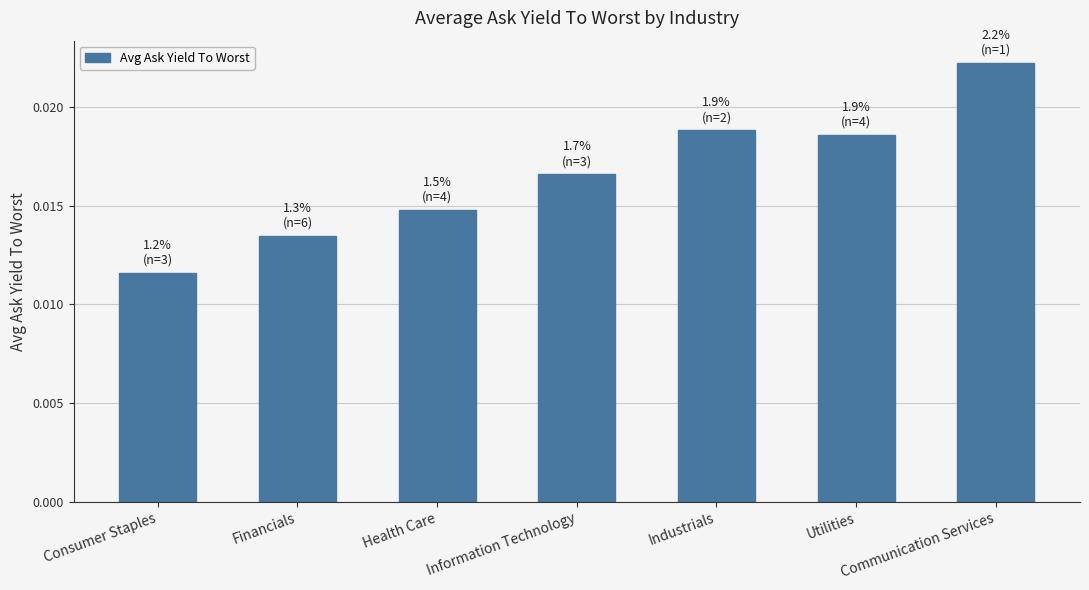

Rank the categories by value from highest to lowest.

Communication Services, Industrials, Utilities, Information Technology, Health Care, Financials, Consumer Staples